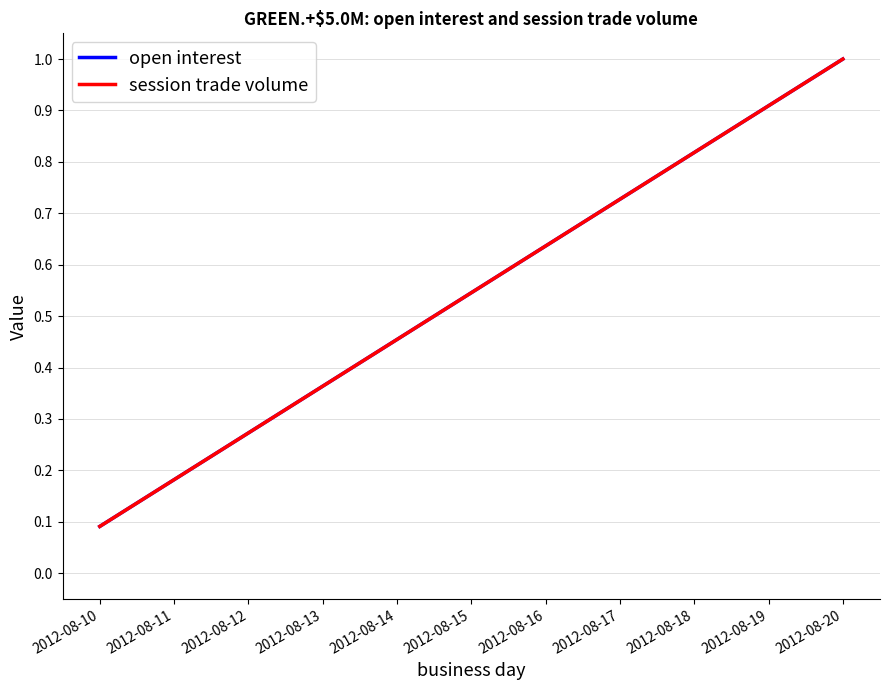

Reading left to right, extract all data points from this chart.

open interest: 0.1	0.2	0.3	0.4	0.5	0.5	0.6	0.7	0.8	0.9	1.0
session trade volume: 0.1	0.2	0.3	0.4	0.5	0.5	0.6	0.7	0.8	0.9	1.0